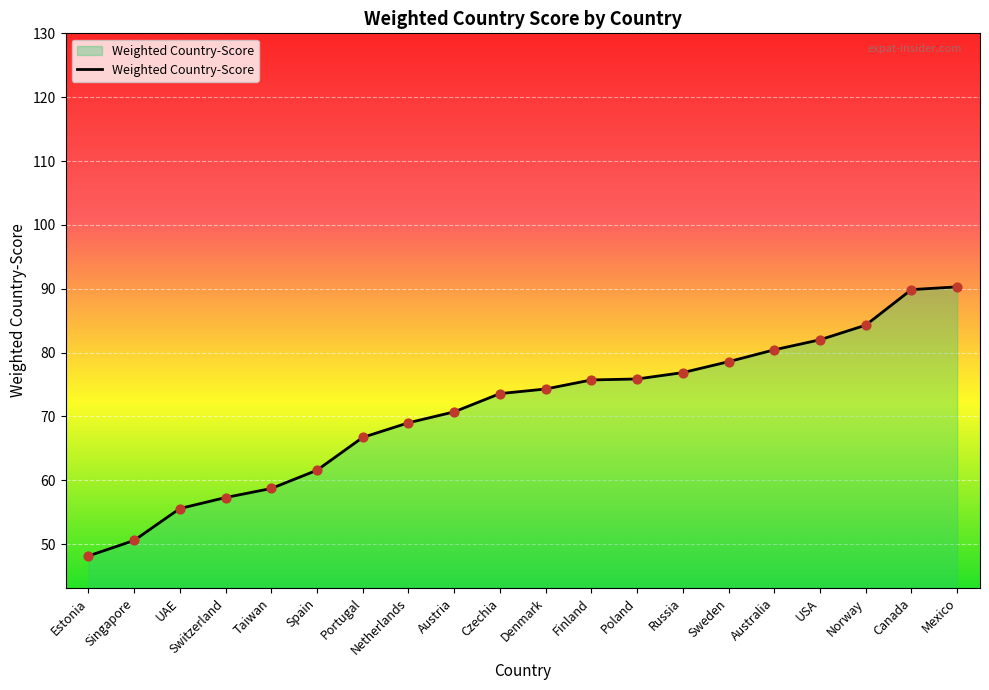

What is the change in value from Singapore to Canada?

+39.3